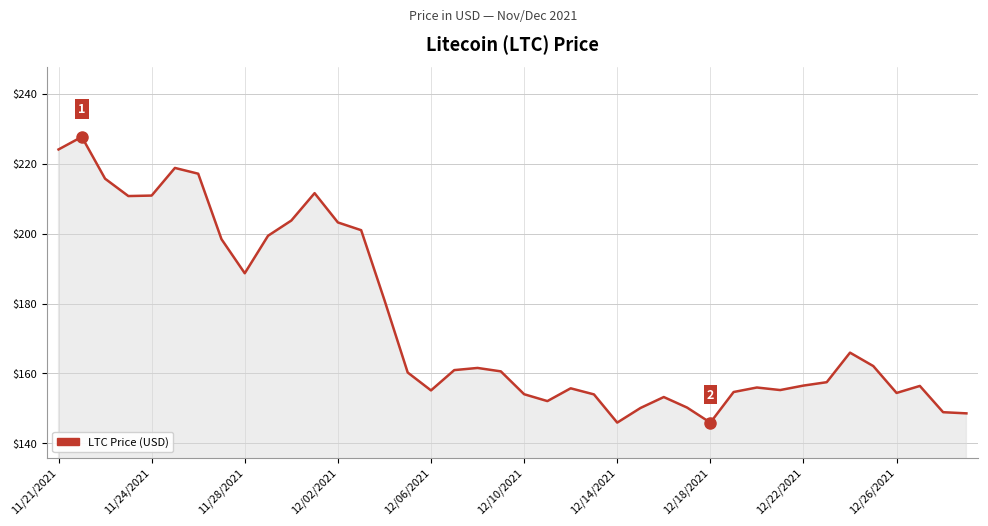

What is the difference between the maximum and minimum values?

81.8